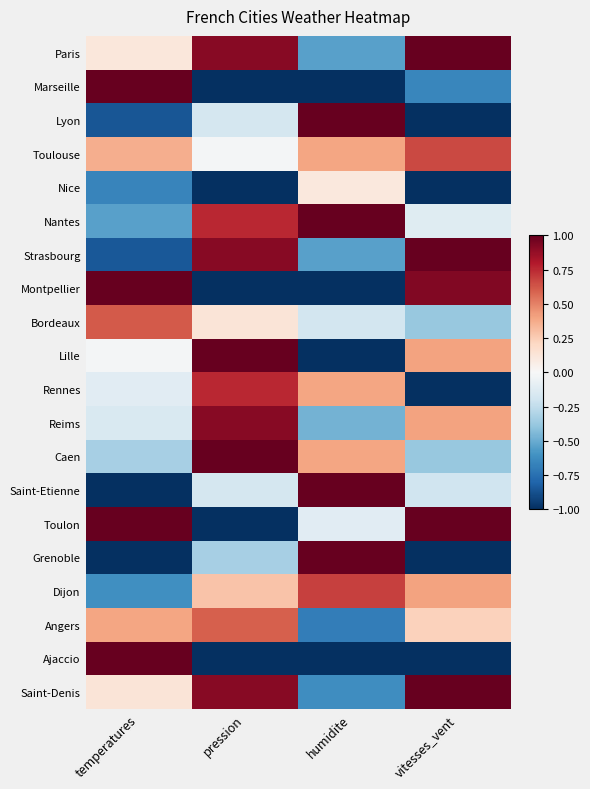

How many series are shown in this chart?

20